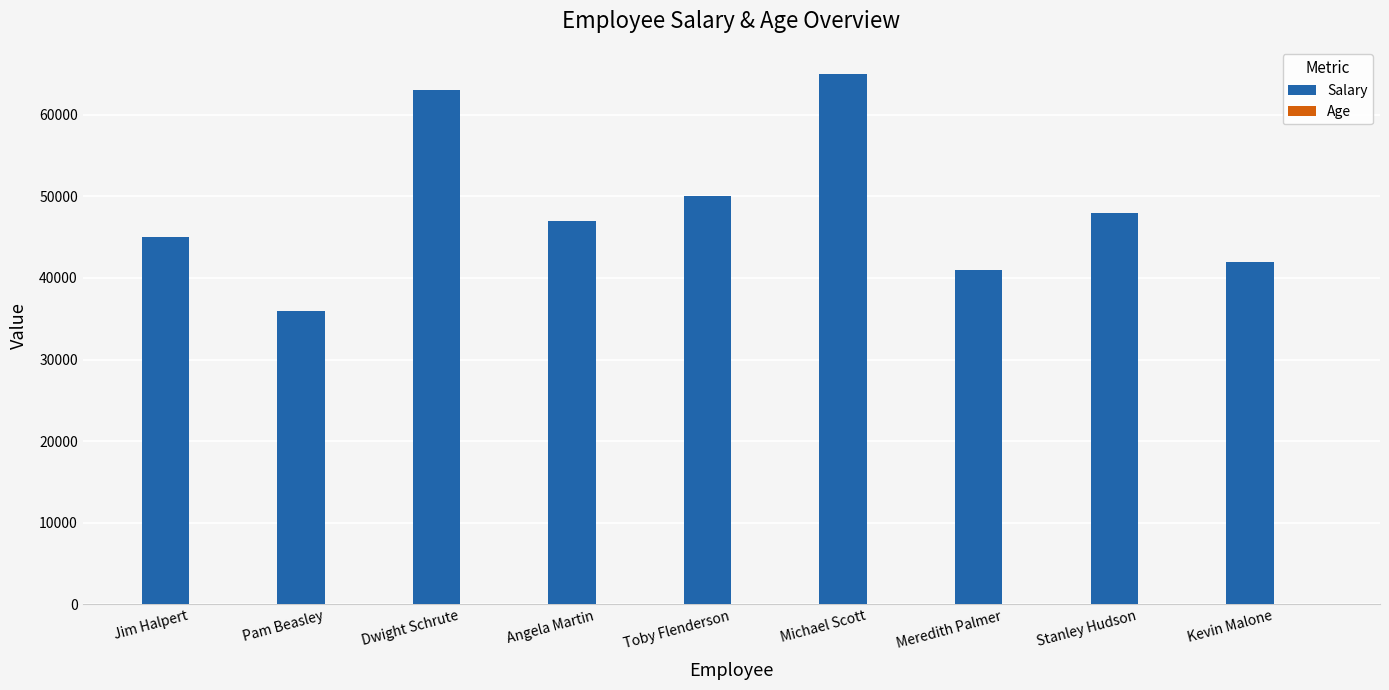

What is the sum of all Salary values?

437000